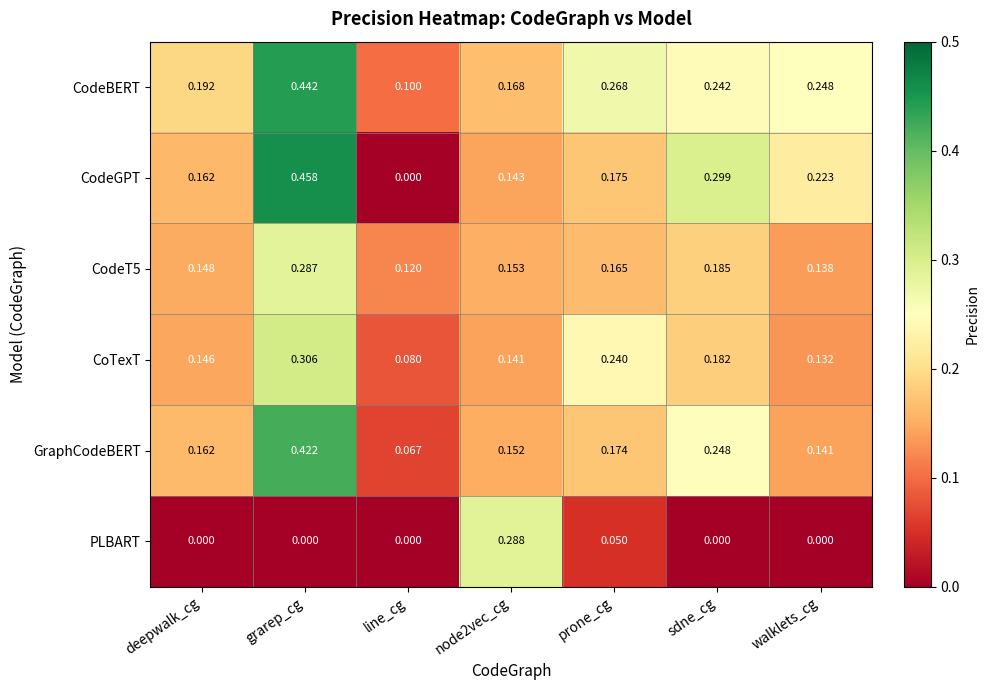

Which category has the highest value in the CodeGPT series?

grarep_cg